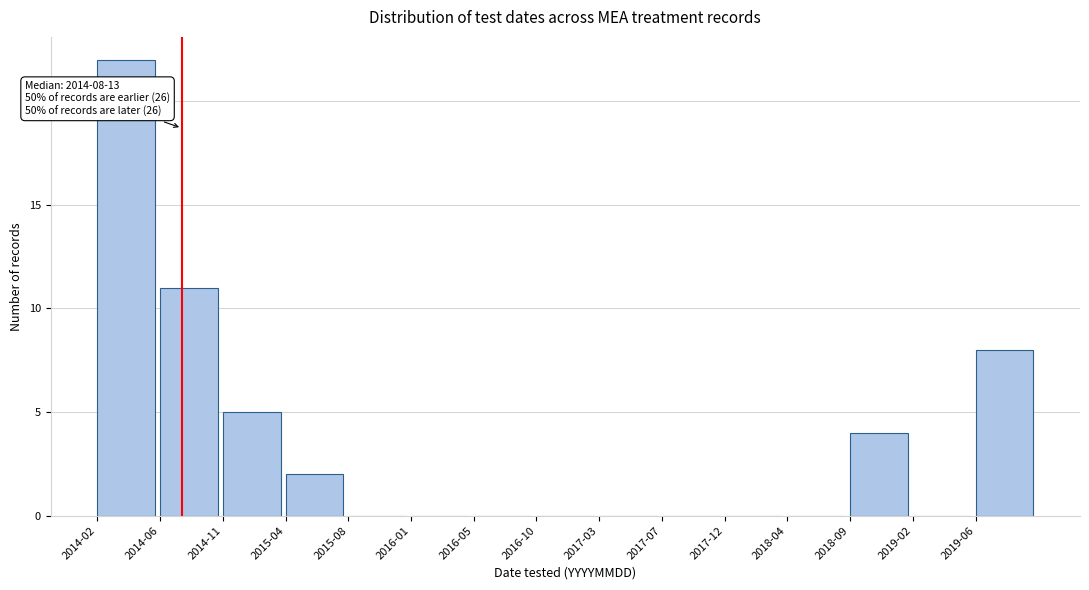

Reading right to left, extract all data points from this chart.

2019-06=8	2019-02=0	2018-09=4	2018-04=0	2017-12=0	2017-07=0	2017-03=0	2016-10=0	2016-05=0	2016-01=0	2015-08=0	2015-04=2	2014-11=5	2014-06=11	2014-02=22